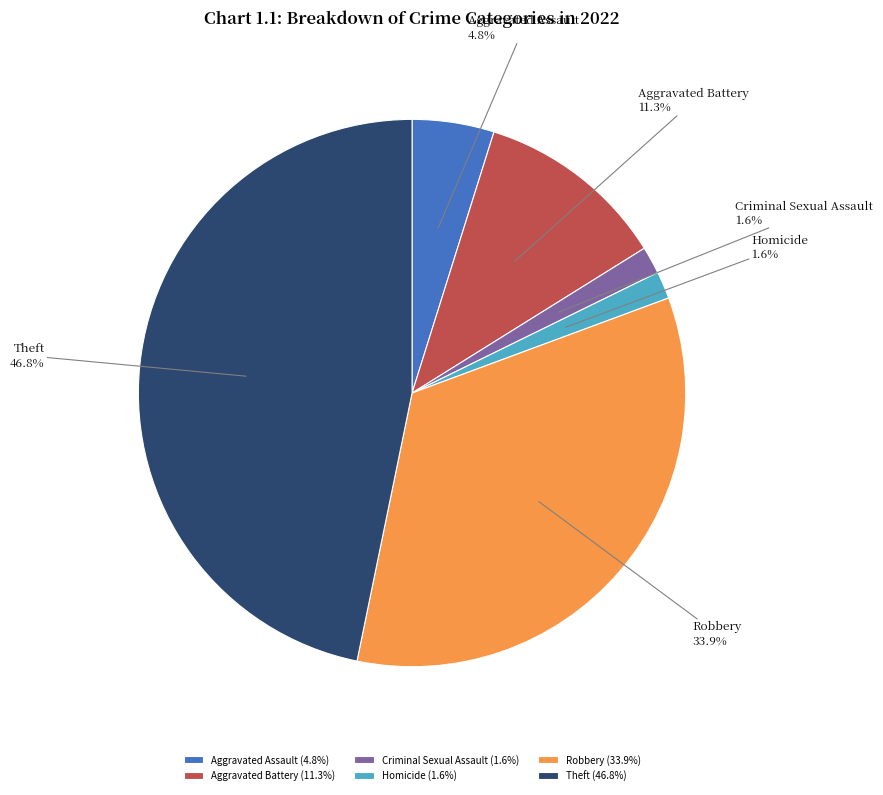

To the nearest percent, what percentage of the pie is Theft?

47%